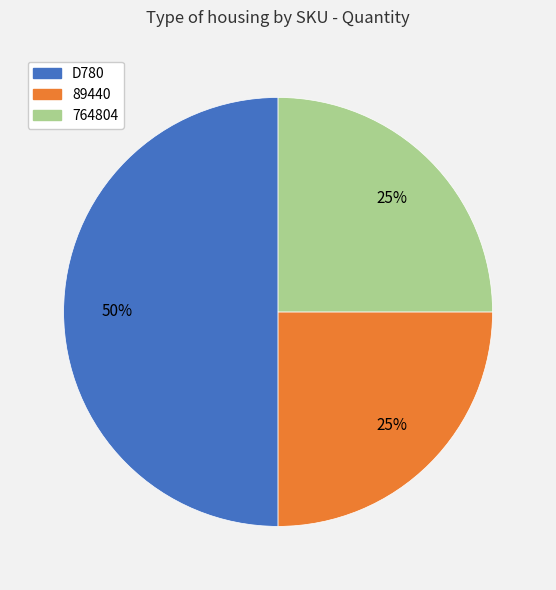

How many slices are in this pie chart?

3